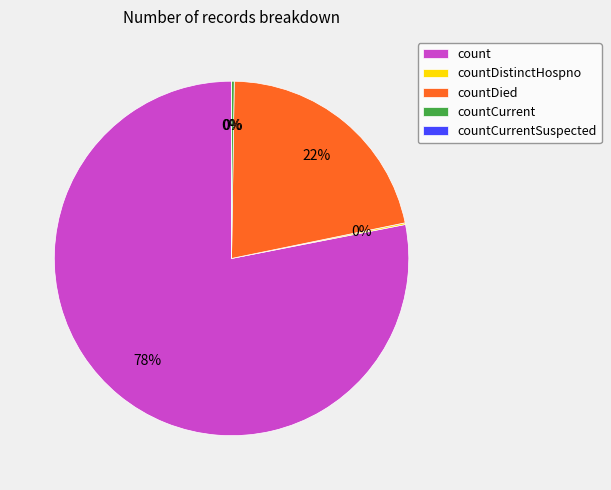

Is the sum of countDied and count greater than half?

Yes